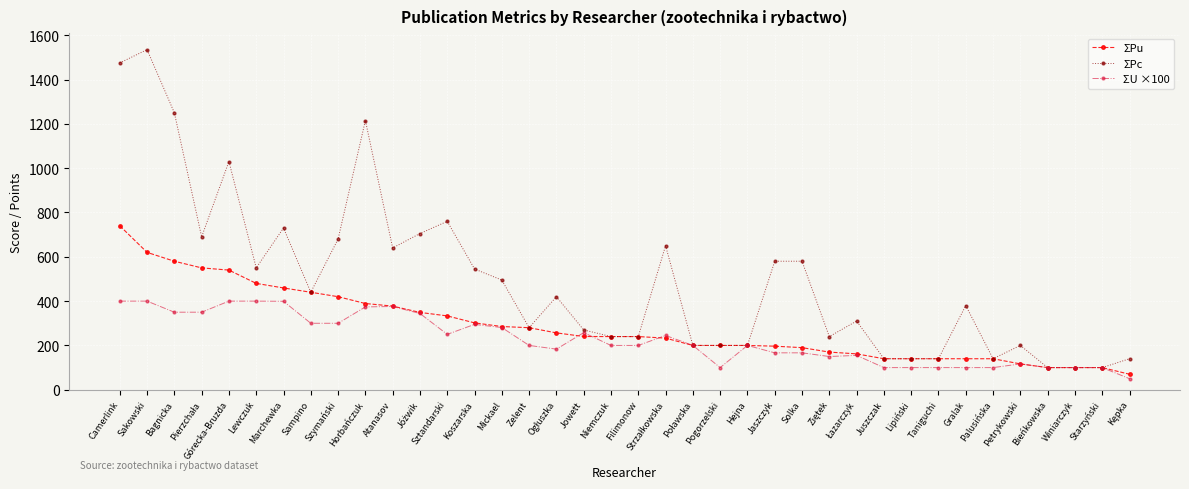

Which series has the largest range (max minus min)?

ΣPc